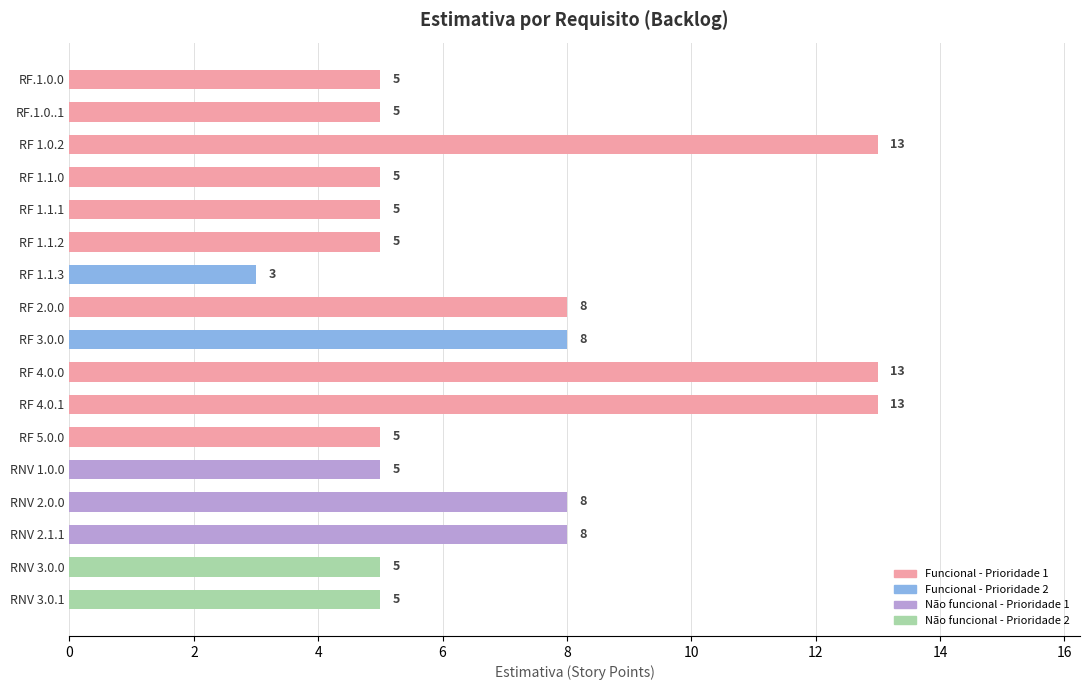

Reading top to bottom, list all the values displayed in this chart.

RF.1.0.0=5	RF.1.0..1=5	RF 1.0.2=13	RF 1.1.0=5	RF 1.1.1=5	RF 1.1.2=5	RF 1.1.3=3	RF 2.0.0=8	RF 3.0.0=8	RF 4.0.0=13	RF 4.0.1=13	RF 5.0.0=5	RNV 1.0.0=5	RNV 2.0.0=8	RNV 2.1.1=8	RNV 3.0.0=5	RNV 3.0.1=5